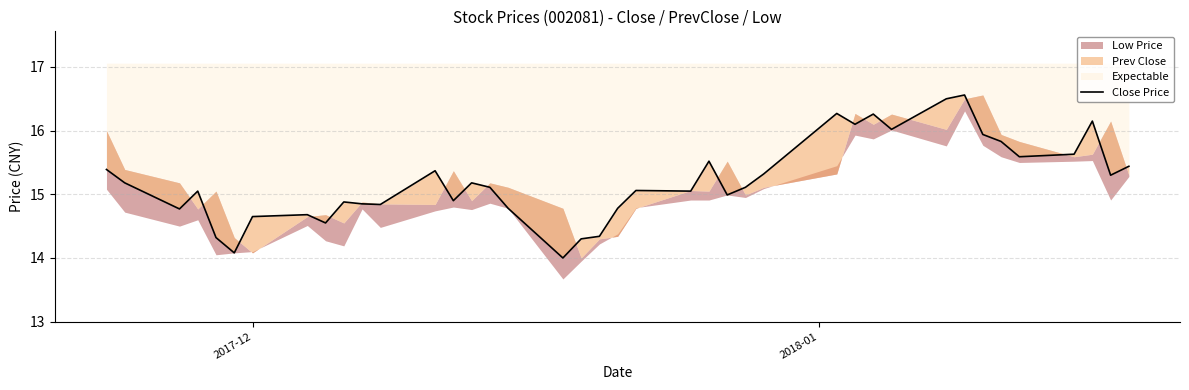

Does the chart display data point markers on the line(s)?

No